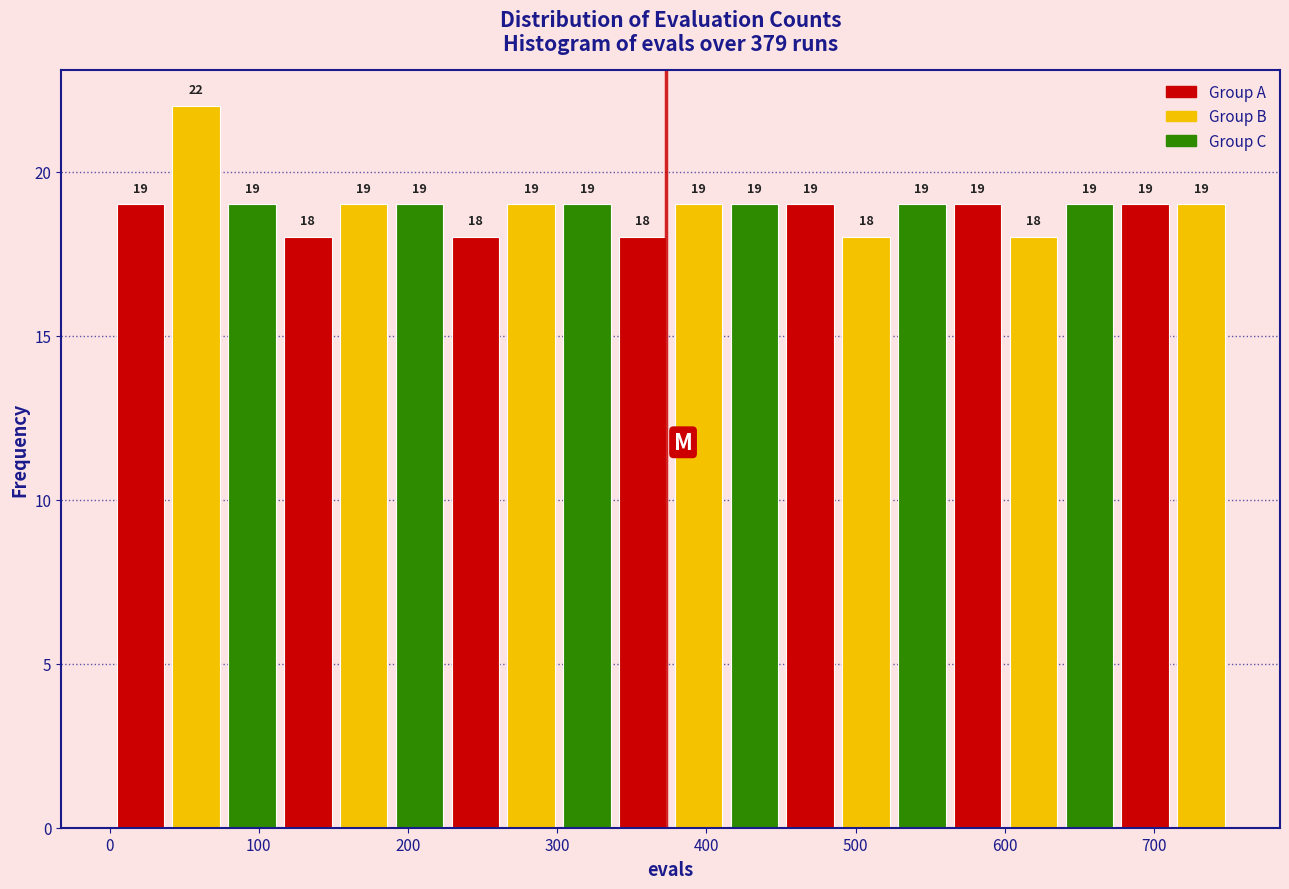

Around what value on the x-axis is the tallest bar? Give the approximate position of its centre, as read against the axis.

60